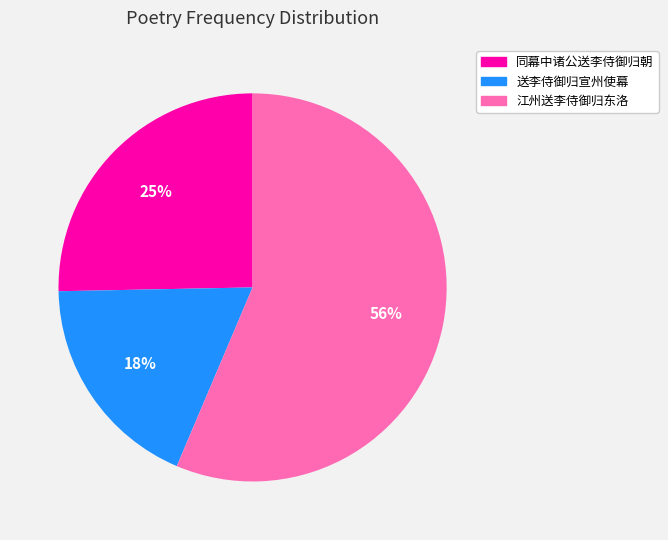

Do 同幕中诸公送李侍御归朝 and 江州送李侍御归东洛 together represent more than half of the pie?

Yes